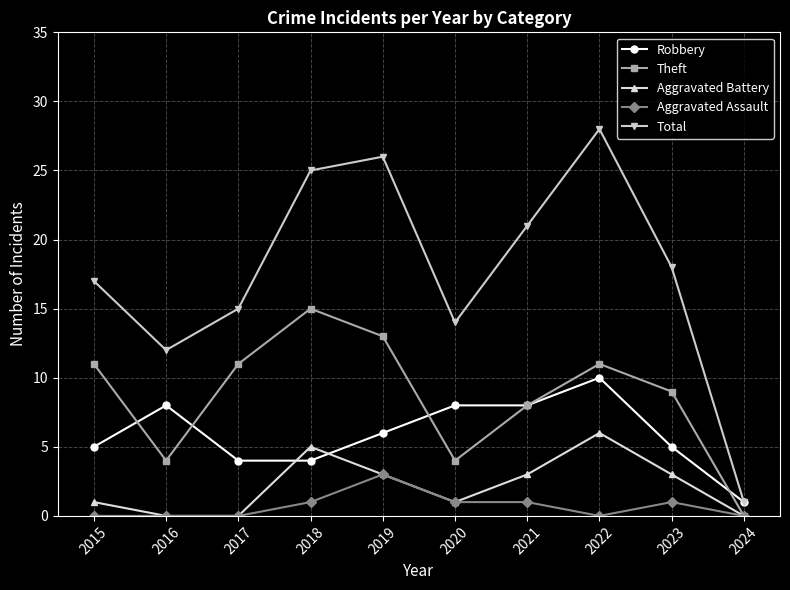

How many values in the Theft series are below 11?

5